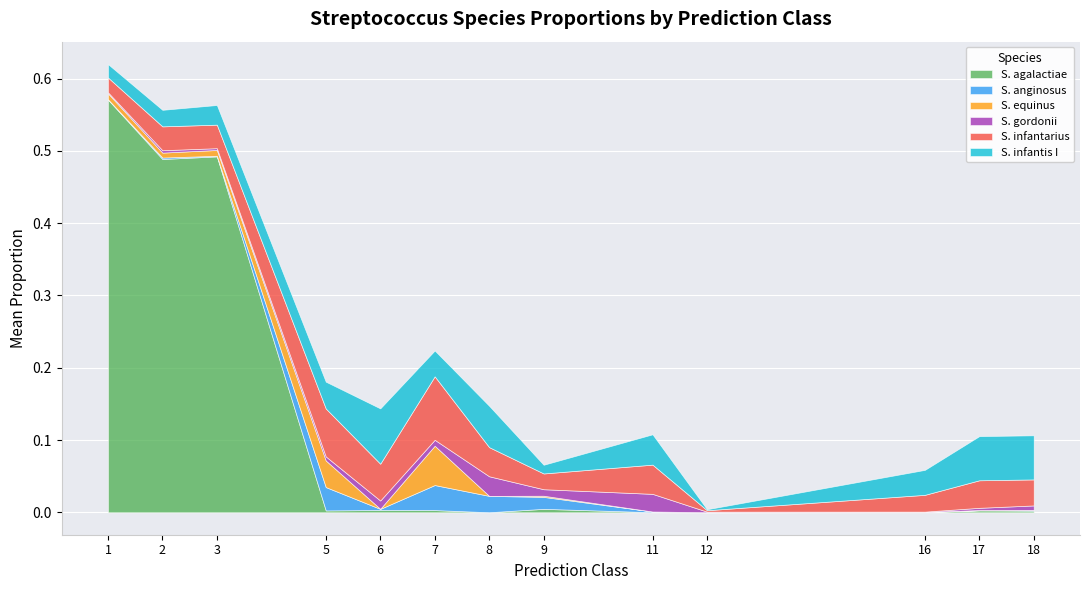

At which category is the sum across all series the highest?

1